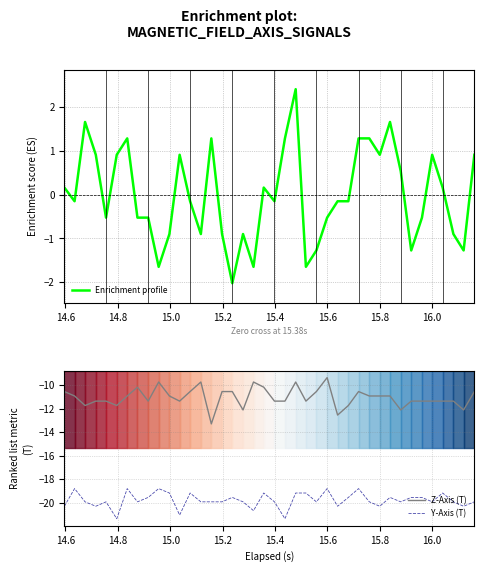

True or false: Z-Axis (T) and Y-Axis (T) cross at least once.

False